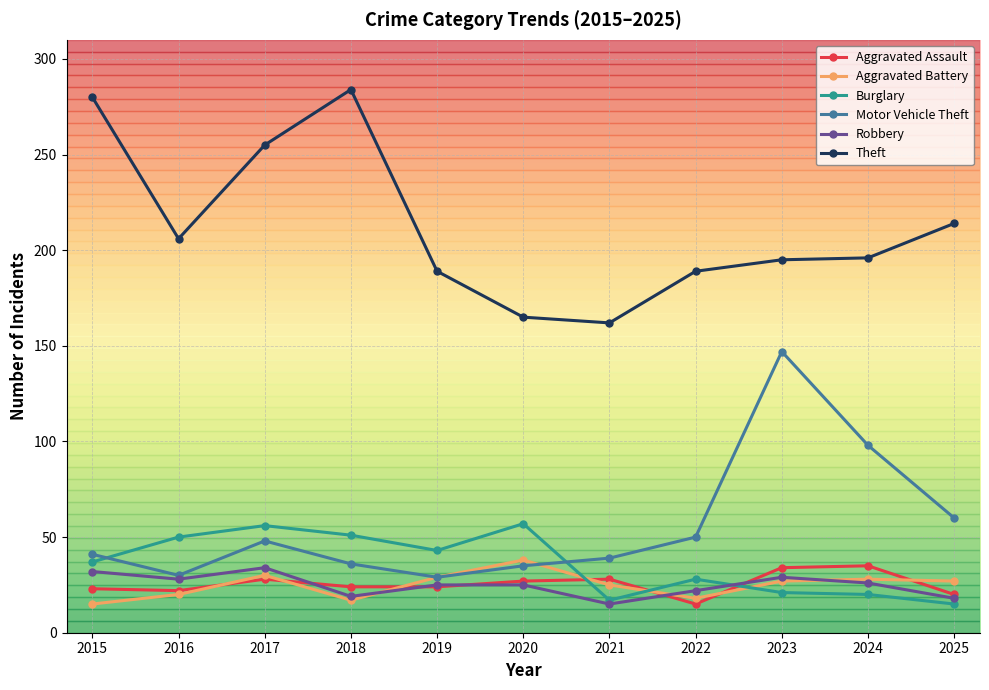

True or false: Burglary and Theft cross at least once.

False